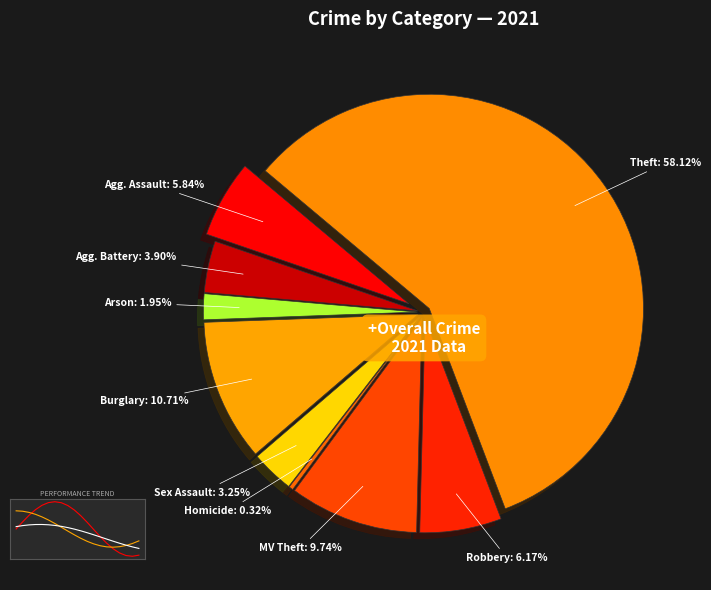

Rank the categories by value from highest to lowest.

Theft, Burglary, Motor Vehicle Theft, Robbery, Aggravated Assault, Aggravated Battery, Criminal Sexual Assault, Arson, Homicide